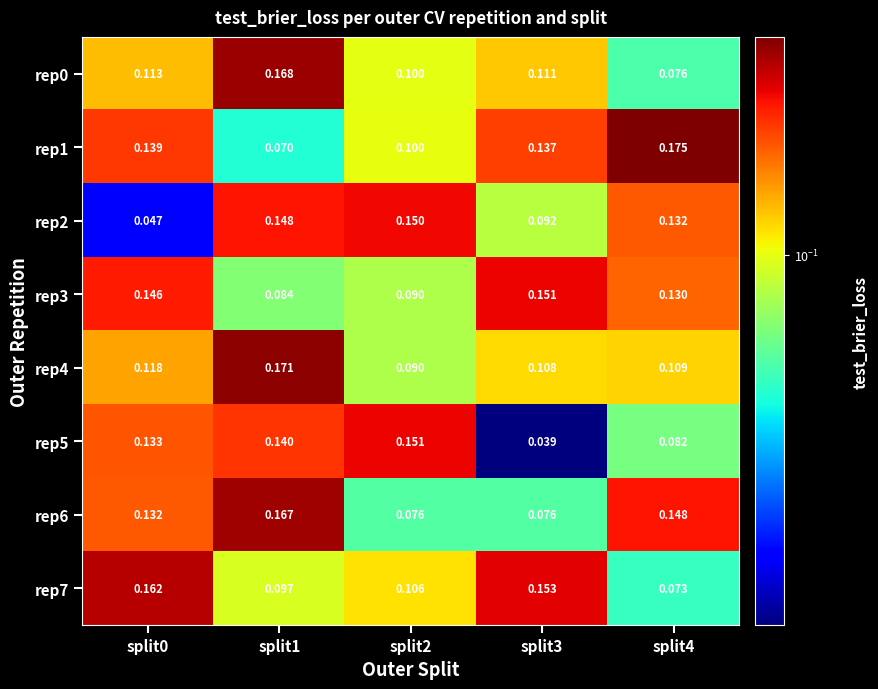

How many data points does each series have?

5